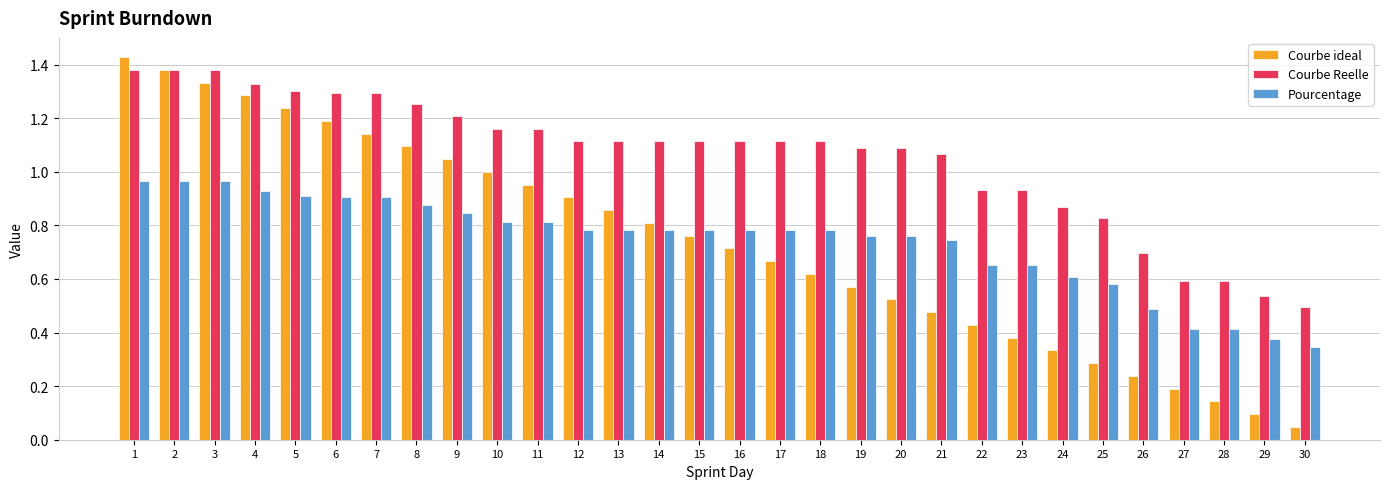

What is the sum of all Courbe ideal values?

22.1